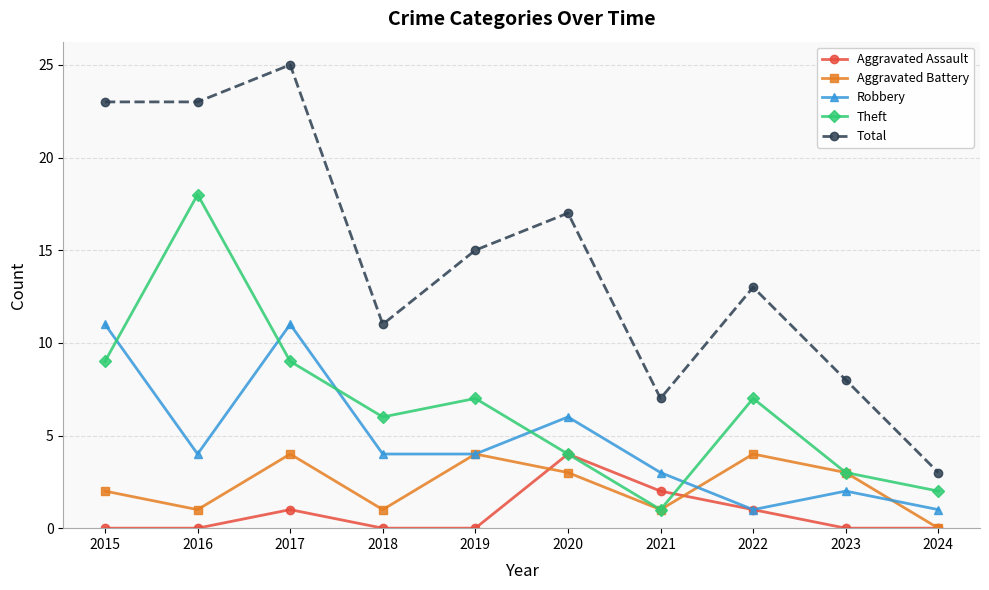

Between 2016 and 2017, which series saw the biggest shift?

Theft